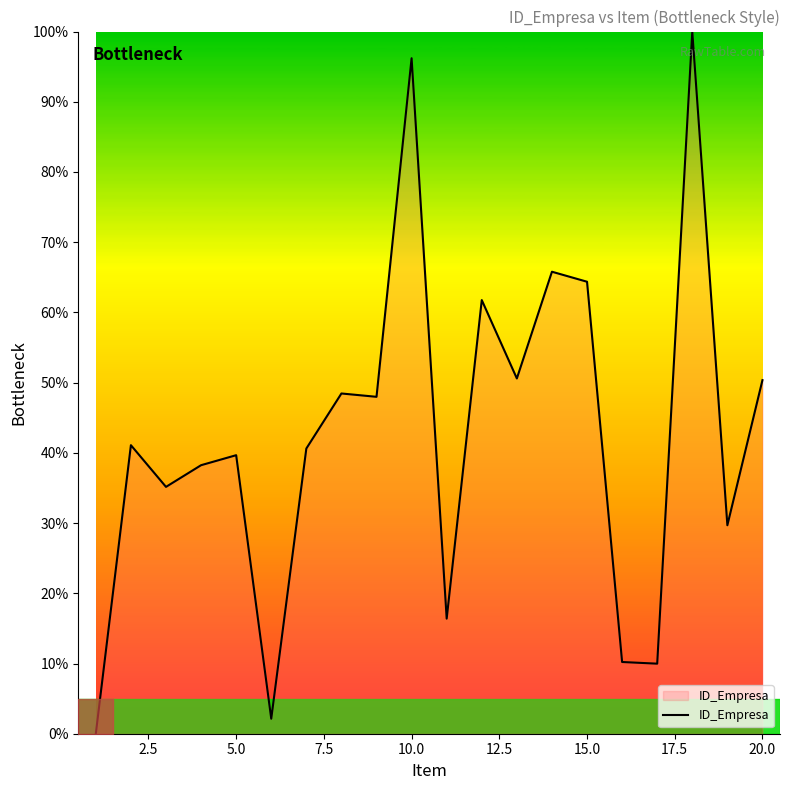

What is the sum of all values?

848.7